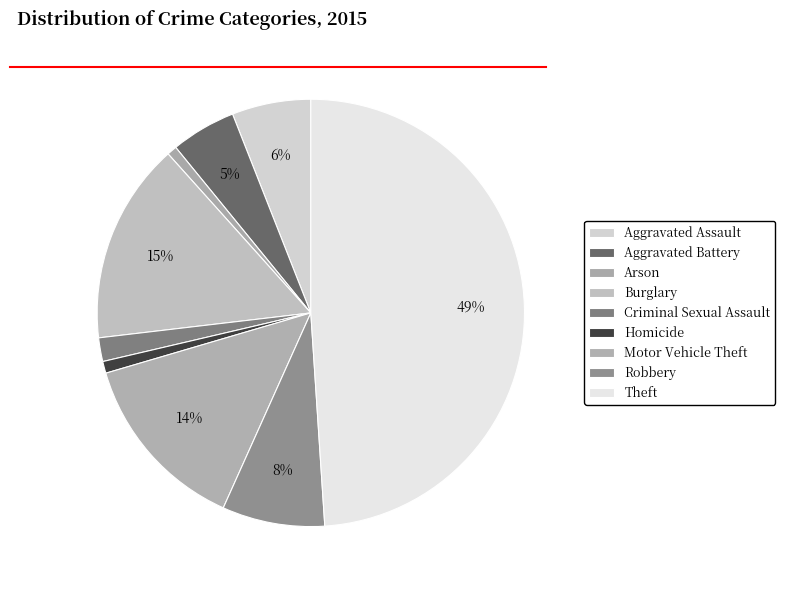

Is there a majority slice in this chart?

No